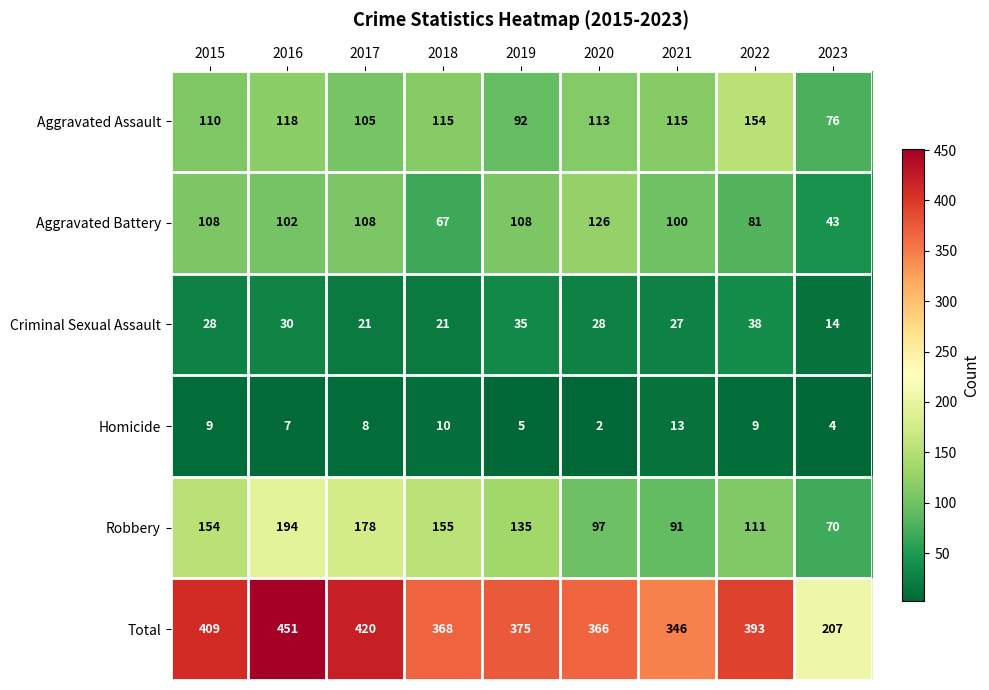

True or false: Aggravated Assault has a value of 110 at 2015.

True